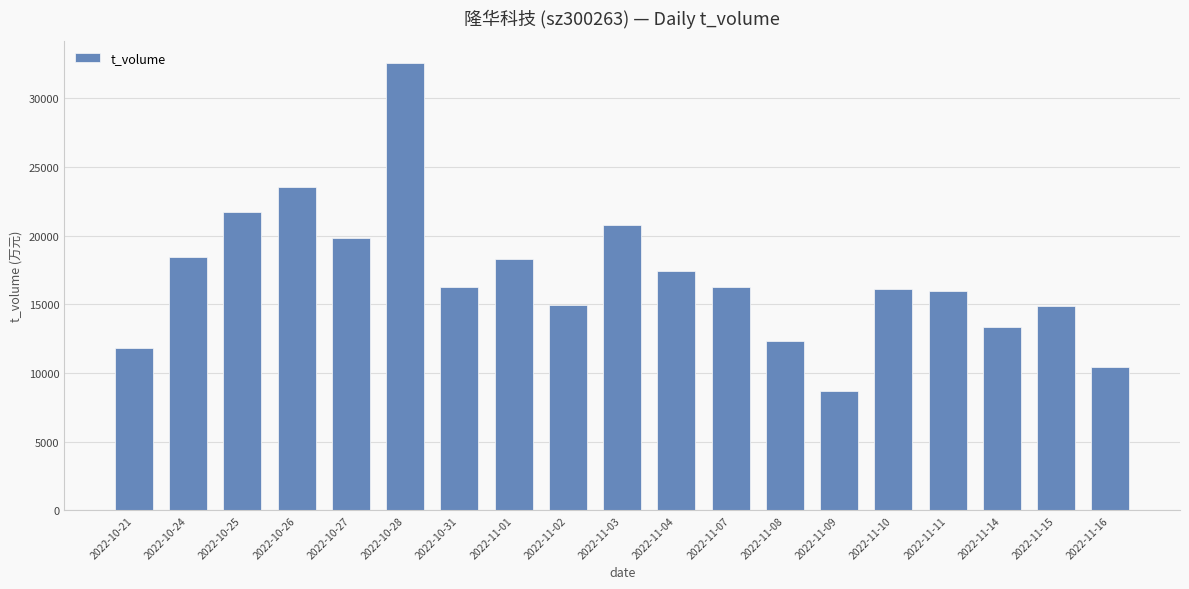

Read the value at 2022-11-14.

13318